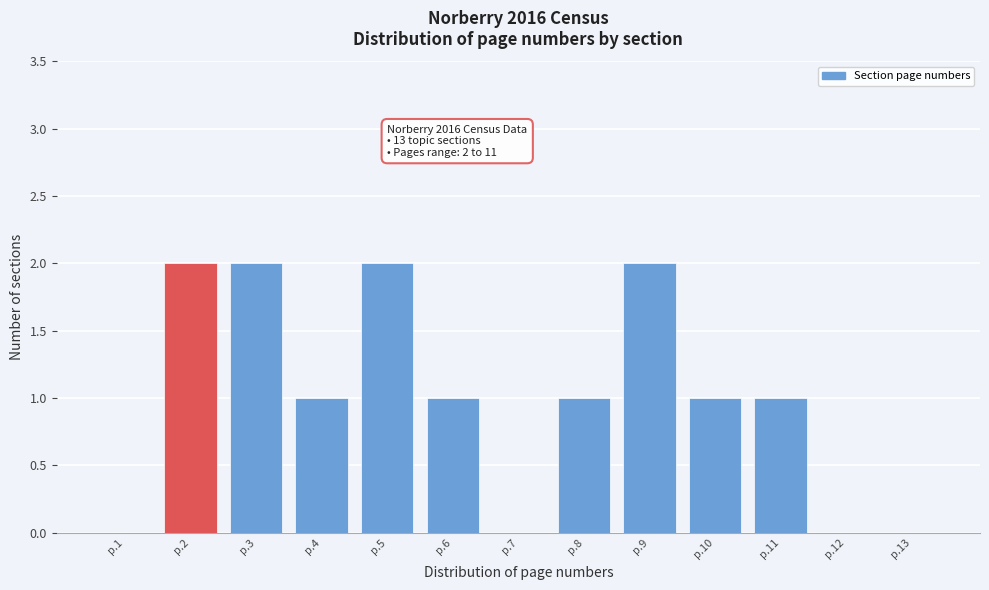

Reading right to left, list all the values displayed in this chart.

p.13=0	p.12=0	p.11=1	p.10=1	p.9=2	p.8=1	p.7=0	p.6=1	p.5=2	p.4=1	p.3=2	p.2=2	p.1=0